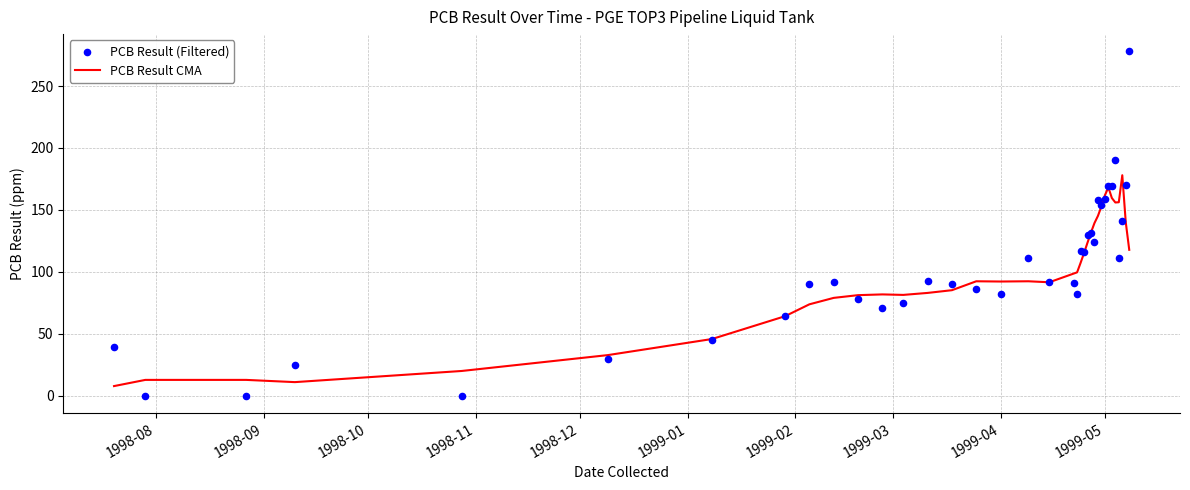

What are all the series names shown in the legend?

PCB Result CMA, PCB Result (Filtered)